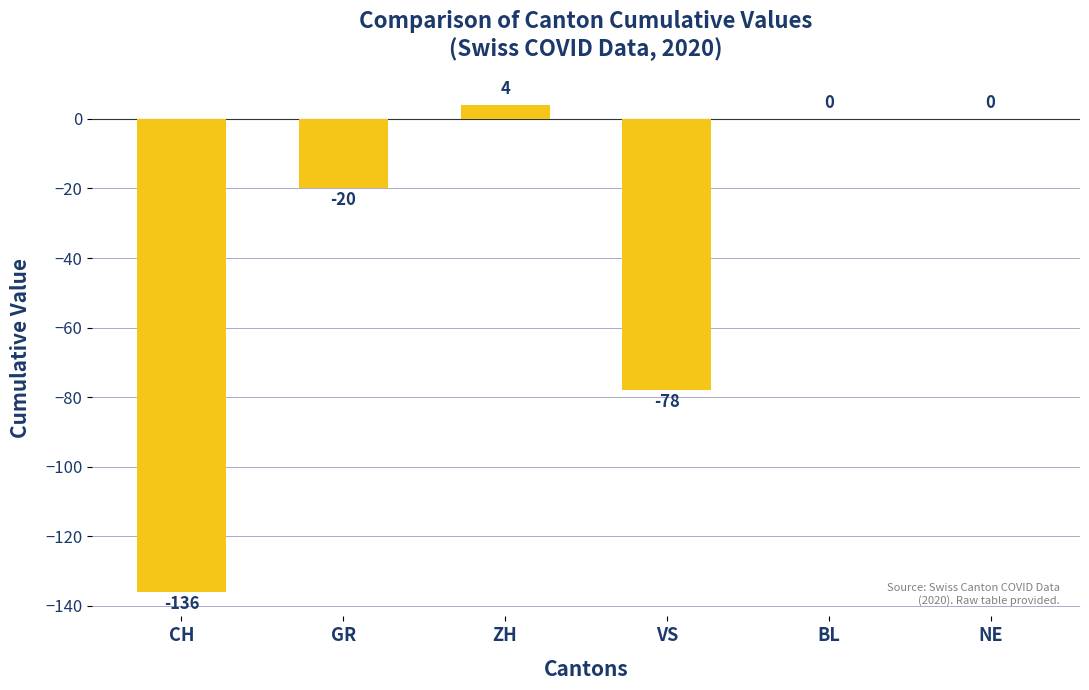

What is the maximum value shown in the chart?

4